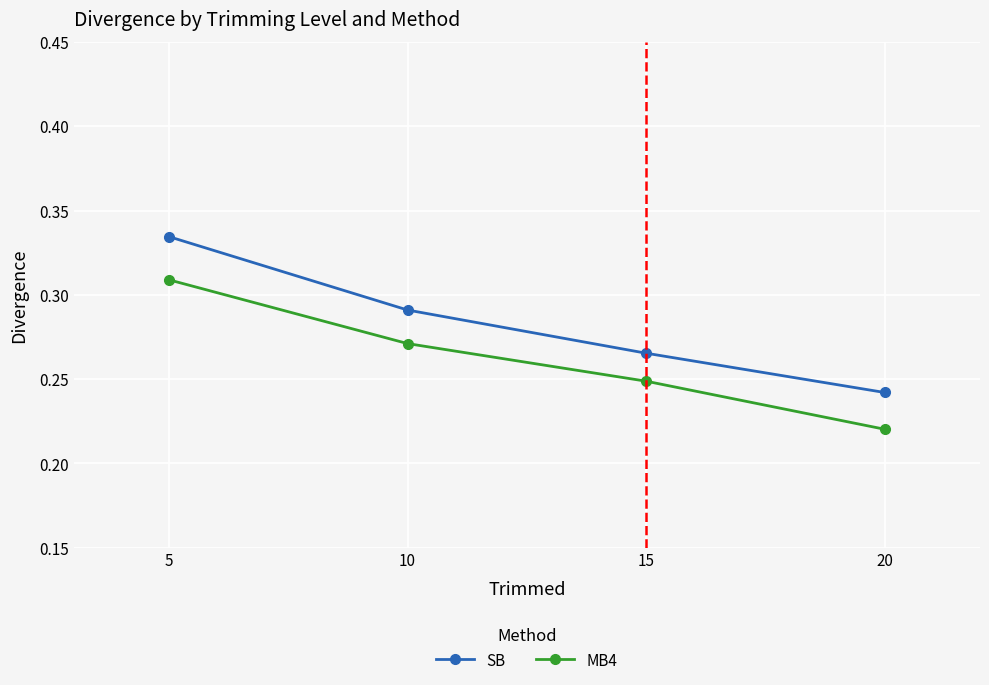

Rank the series at 15 from highest to lowest value.

SB, MB4